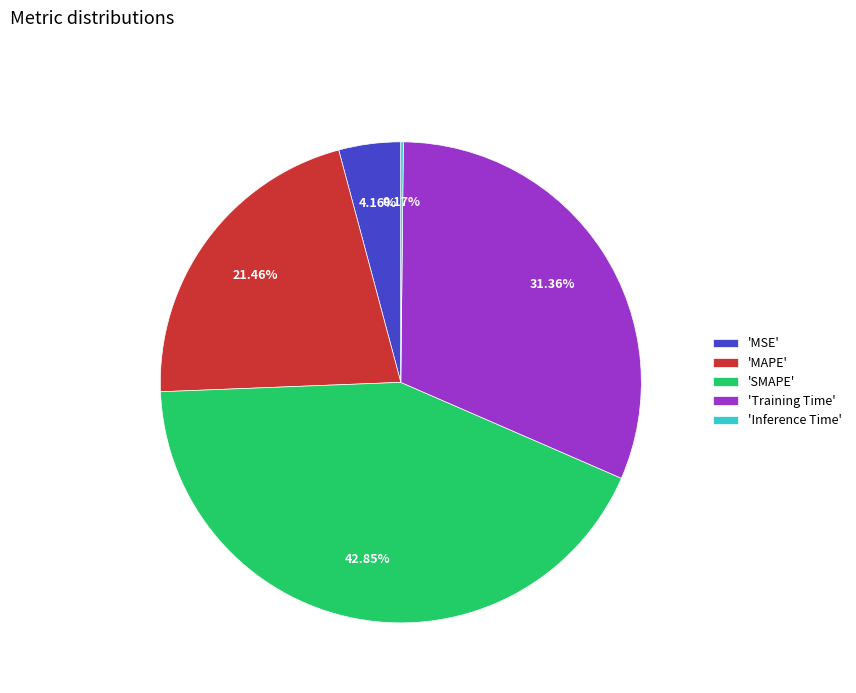

What is the largest slice in the pie chart?

'SMAPE'